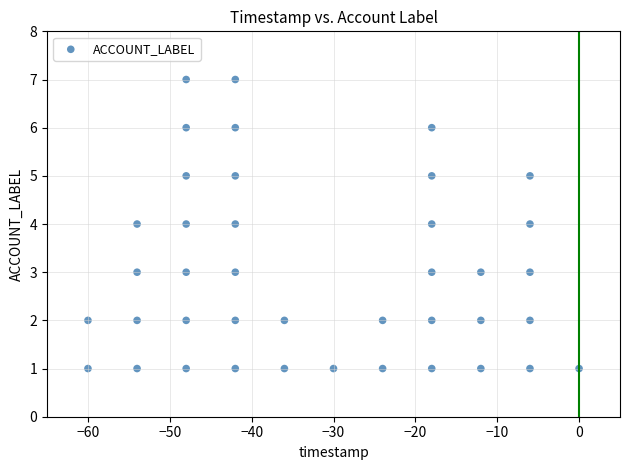

What is the range of Y values (max minus min)?

6